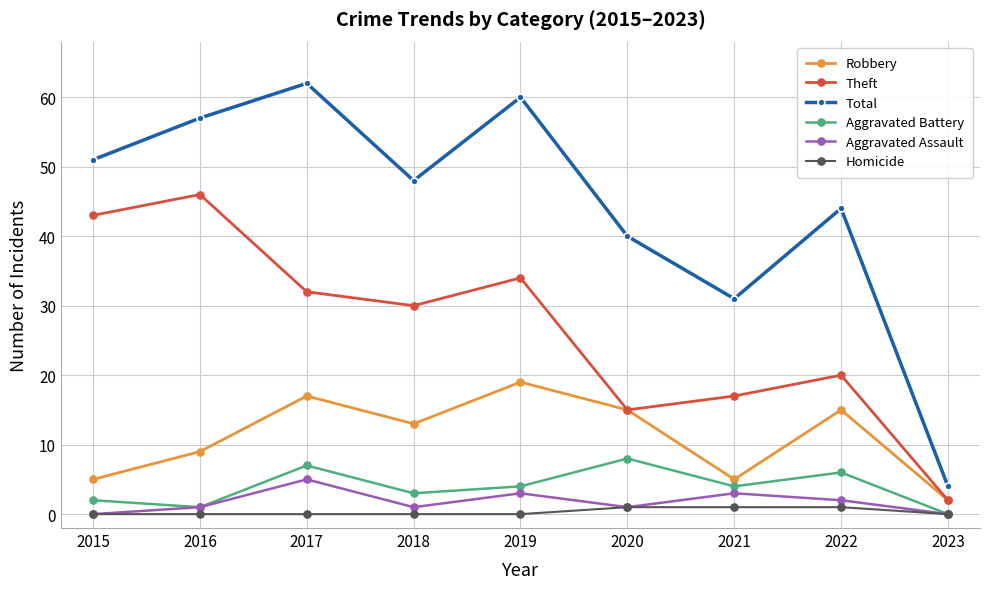

What is the total value across all series at 2018?

95